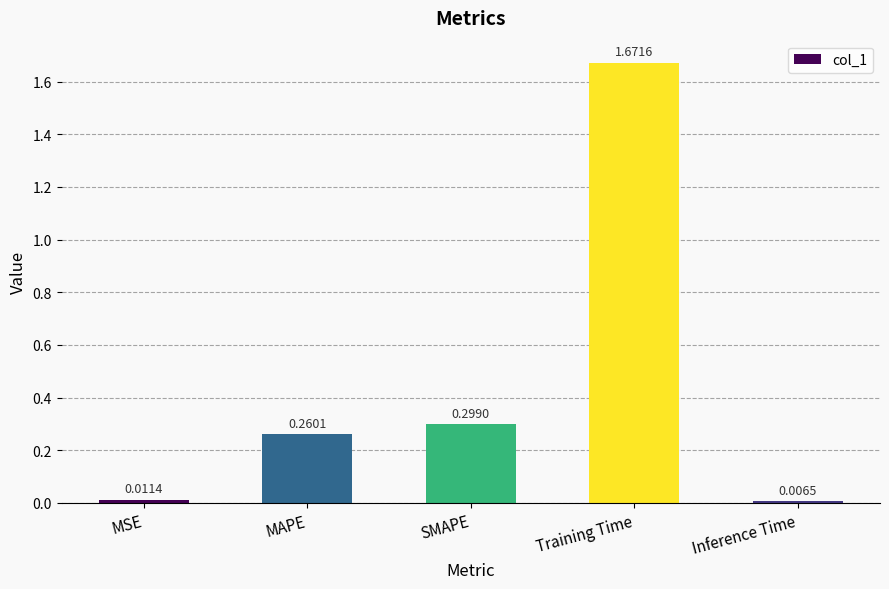

Between Inference Time and Training Time, which is larger?

Training Time